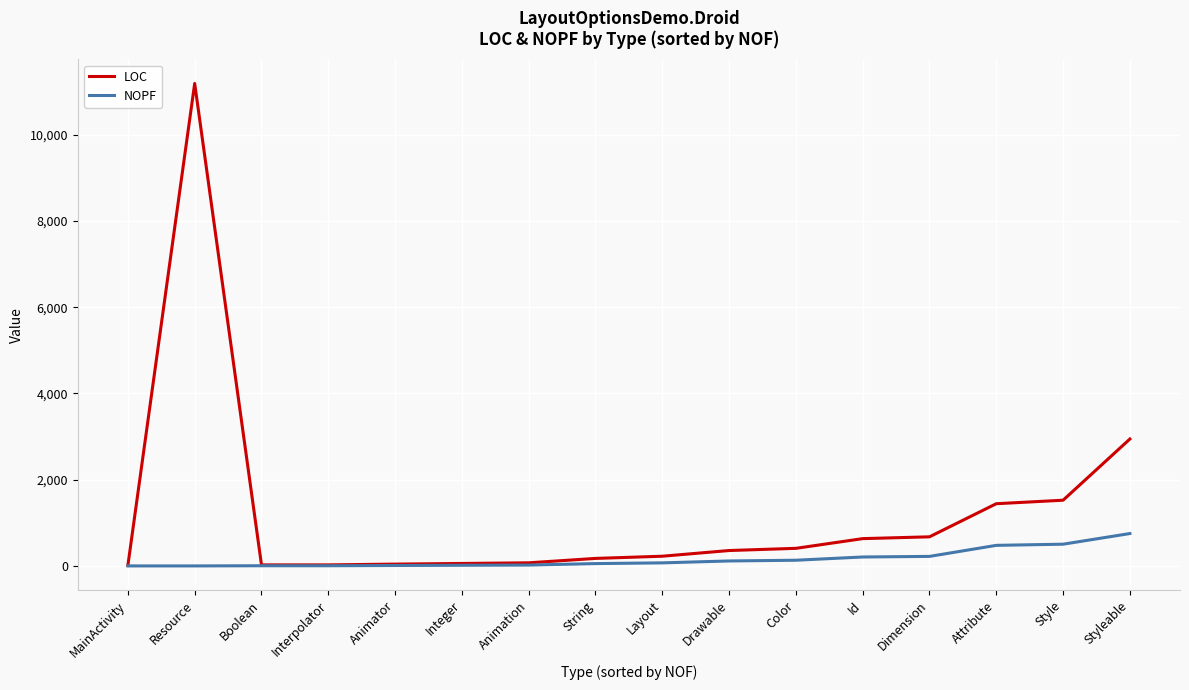

List the series in order of their peak value, highest first.

LOC, NOPF